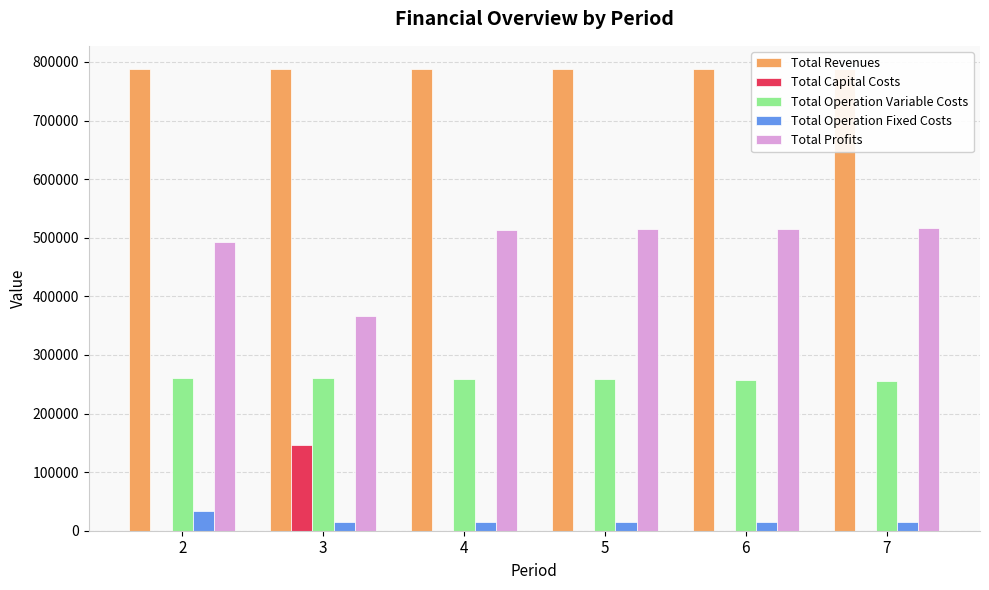

What is the maximum value for Total Capital Costs?

145600.0